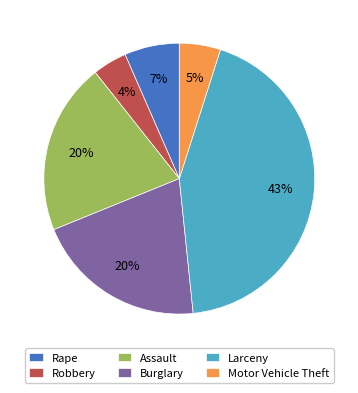

Is the sum of Assault and Rape greater than half?

No